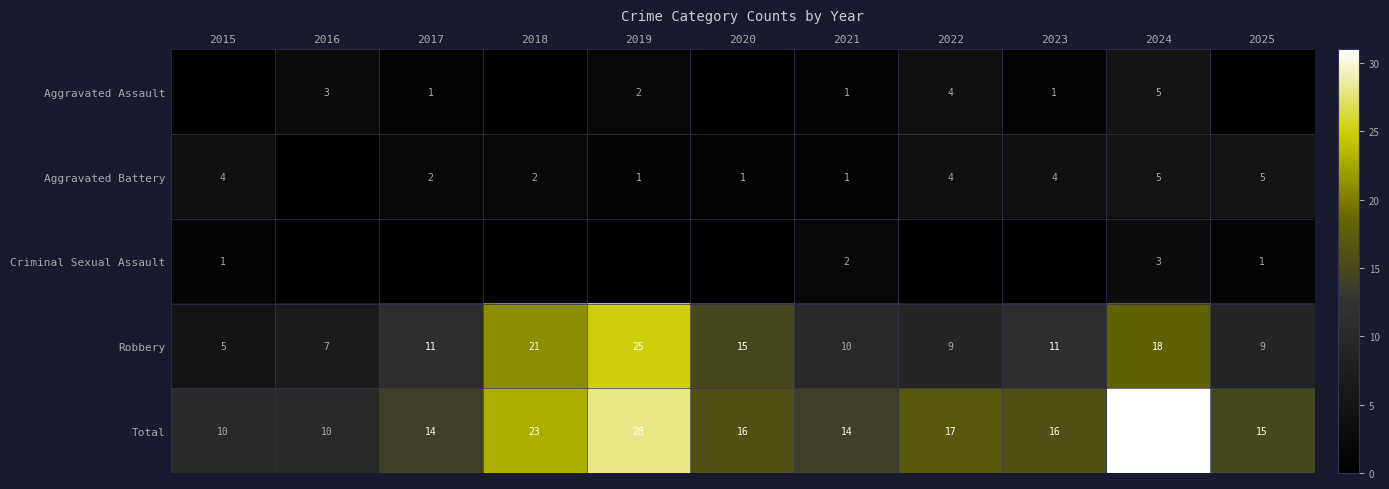

At how many categories does at least one series exceed 21?

3